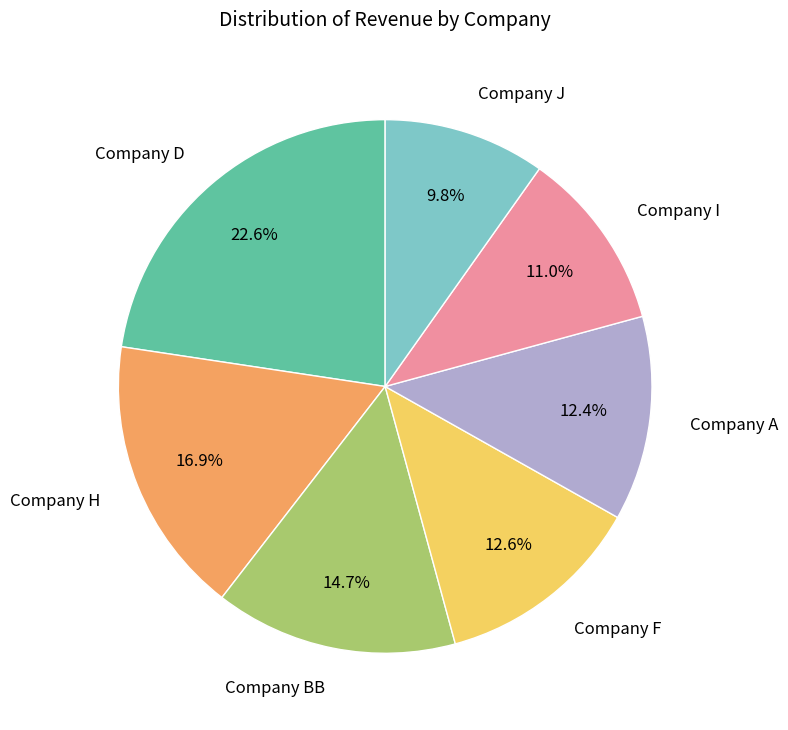

What is the ratio of the value at Company F to the value at Company H?

0.7